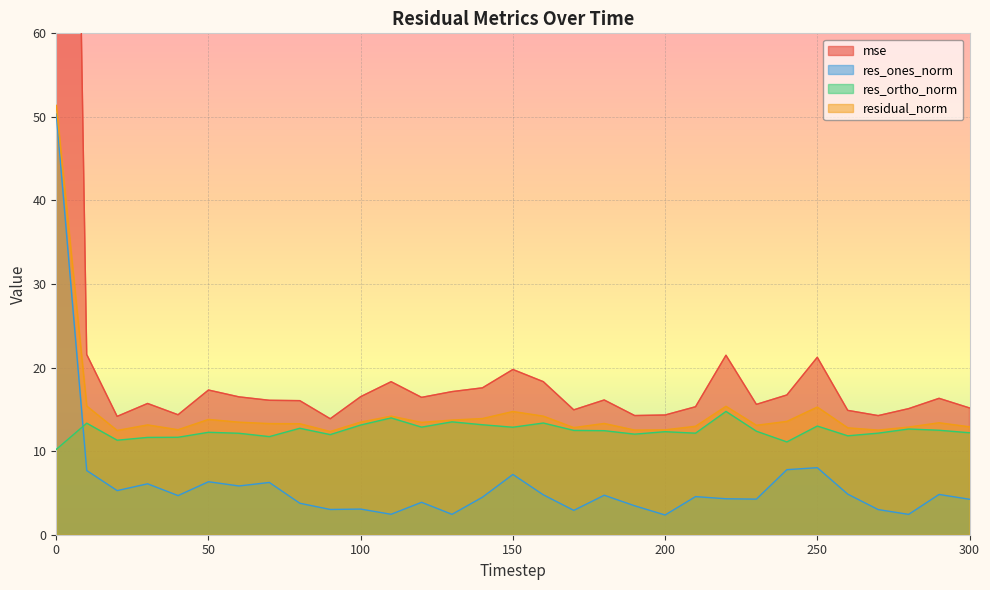

The value of residual_norm at 280 is 5.5. True or false?

False